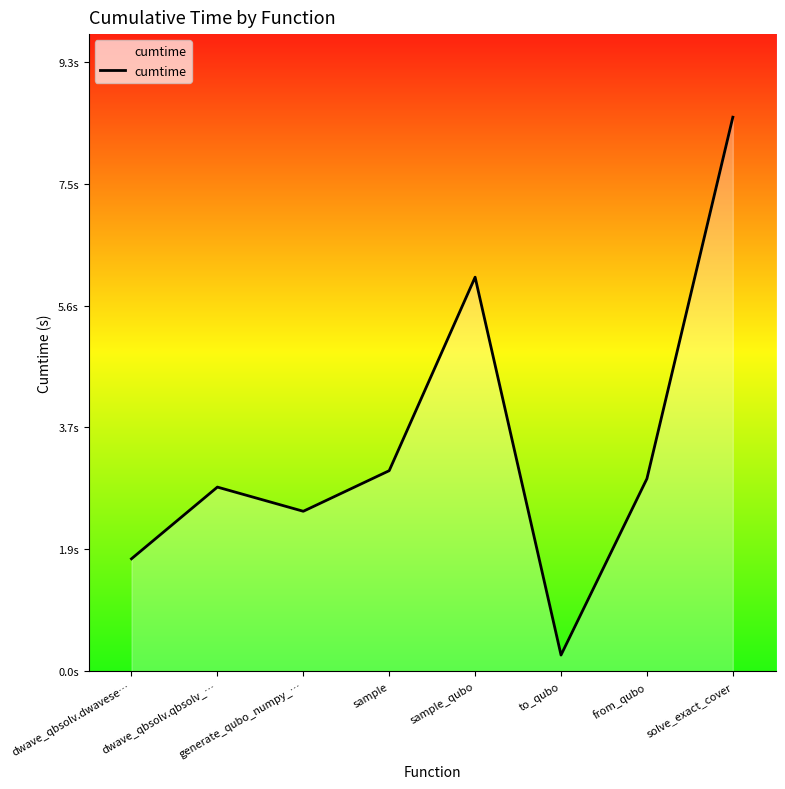

What position from the right is solve_exact_cover?

1